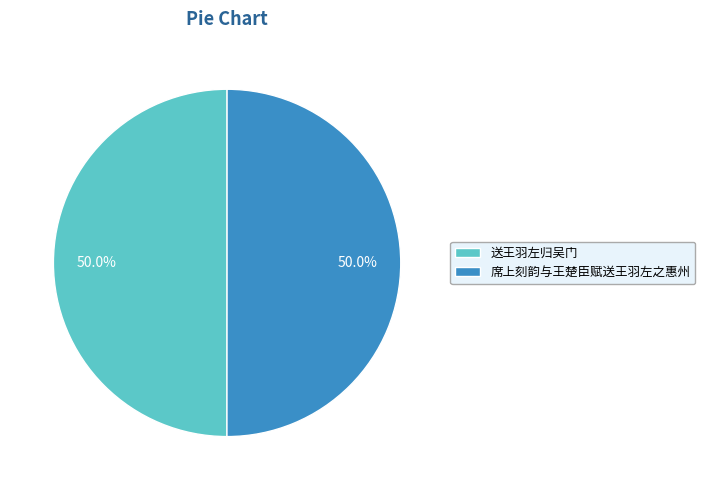

How many segments does this pie chart have?

2